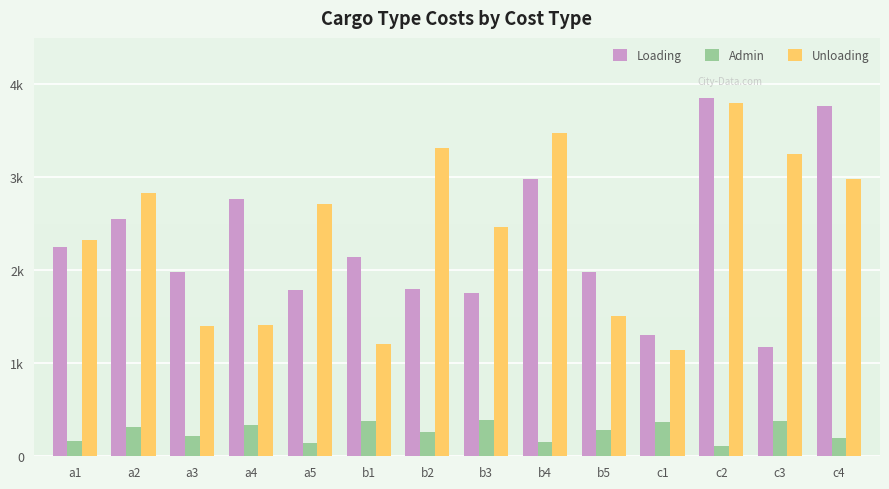

What is the value of the Admin bar at the 9th from the left?

153